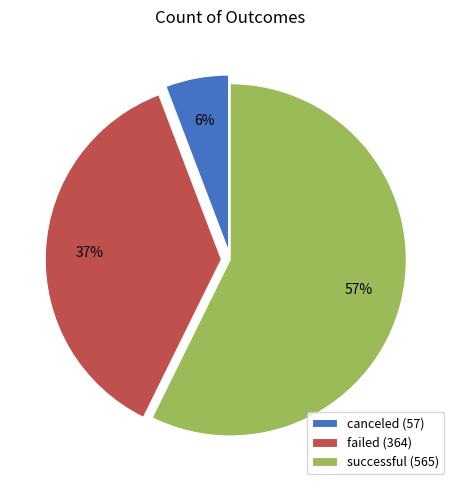

Does any single category account for the majority?

Yes